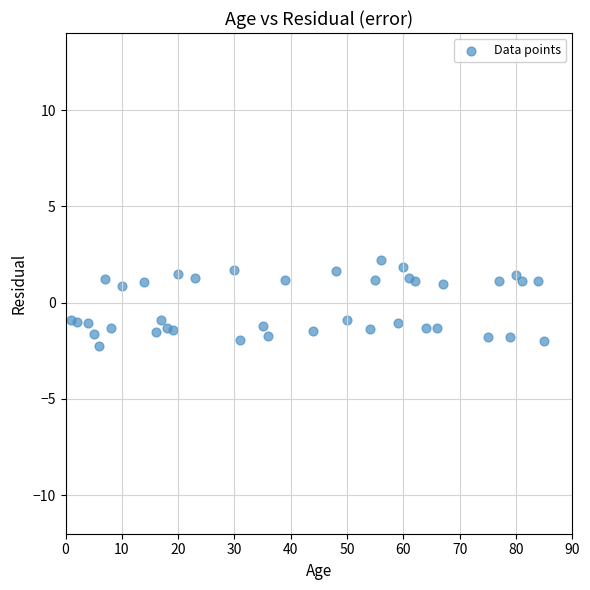

What is the range of Y values (max minus min)?

4.4